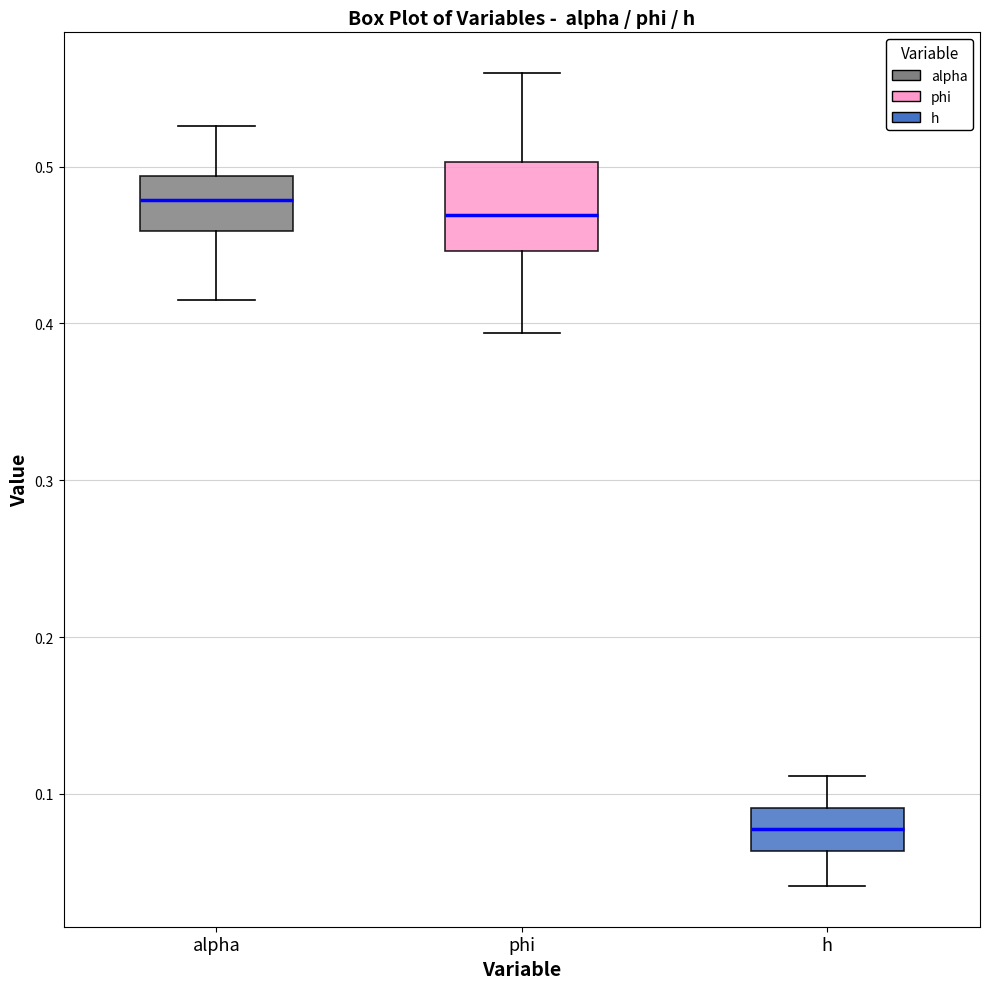

Which box's median line is the lowest?

h